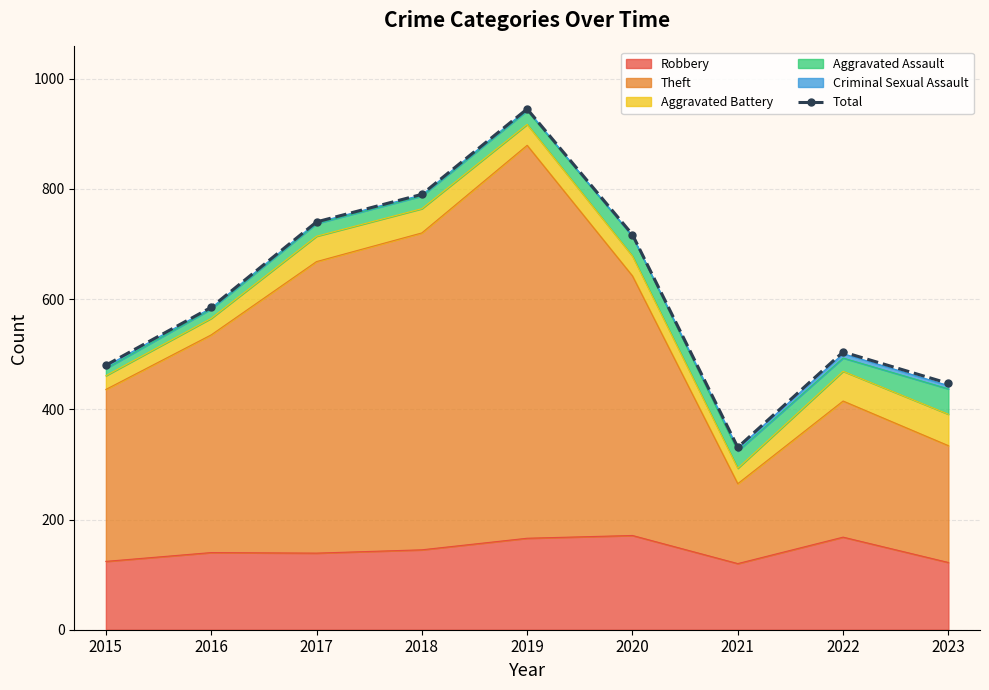

True or false: the data shows 331 at 2021.

True